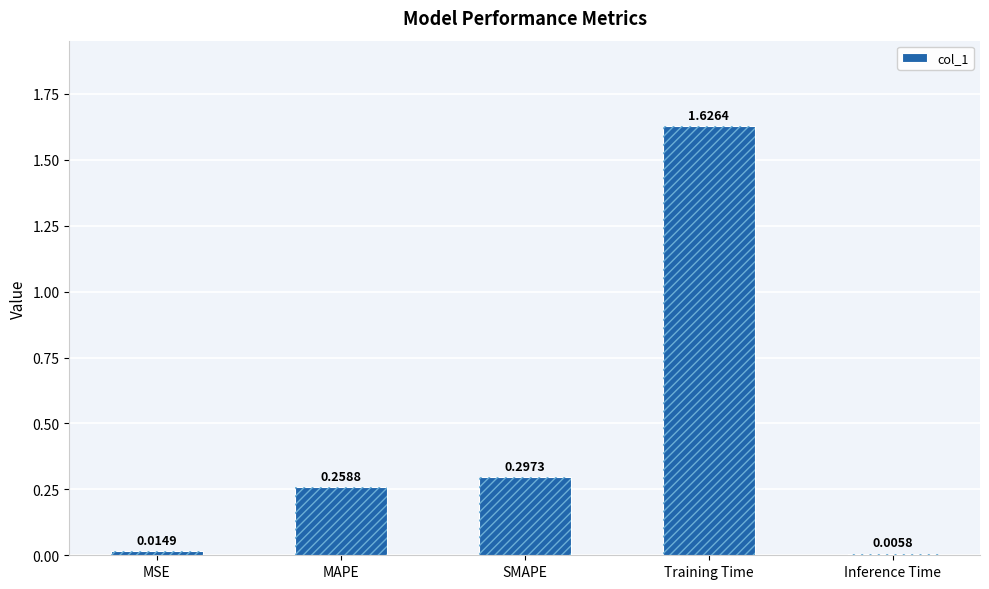

What position from the right is MAPE?

4